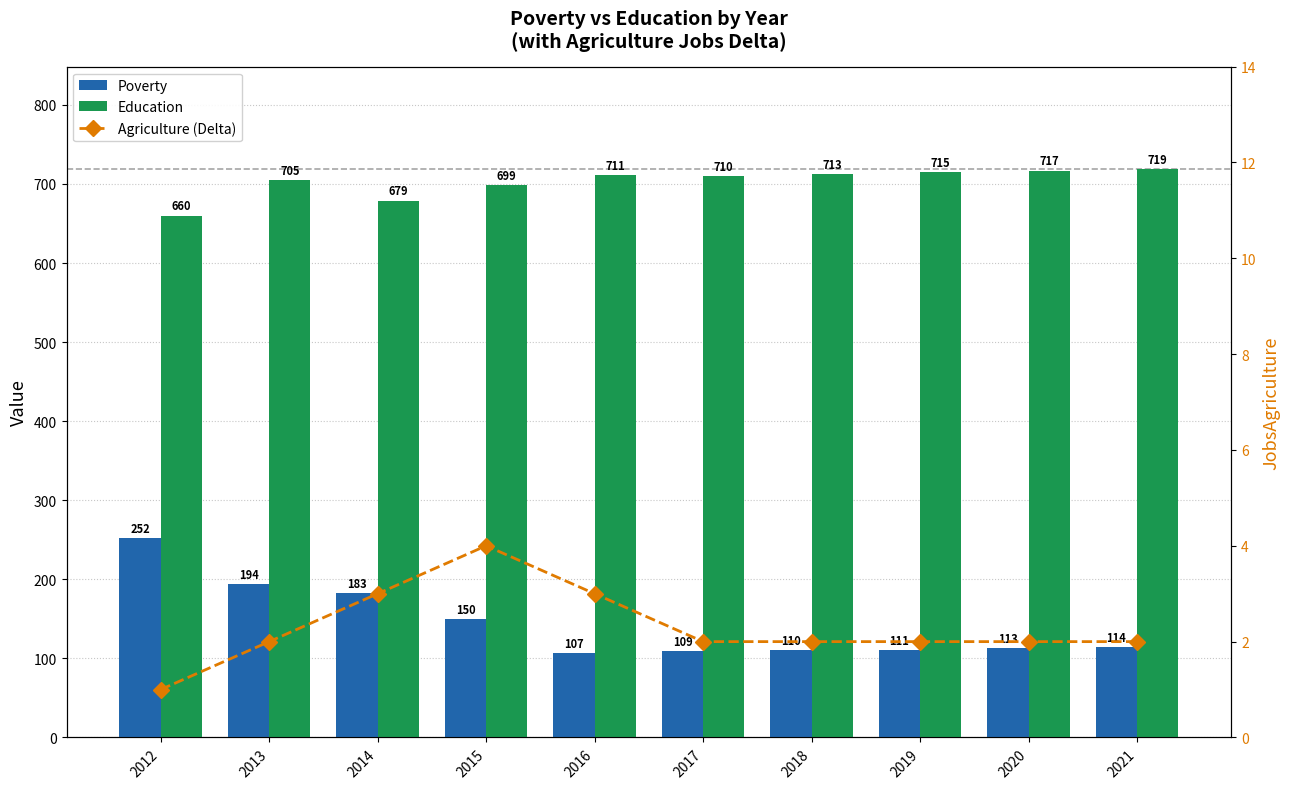

Reading left to right, what are all the values shown in this chart?

Poverty: 252	194	183	150	107	109	110	111	113	114
Education: 660	705	679	699	711	710	713	715	717	719
Agriculture (Delta): 1	2	3	4	3	2	2	2	2	2